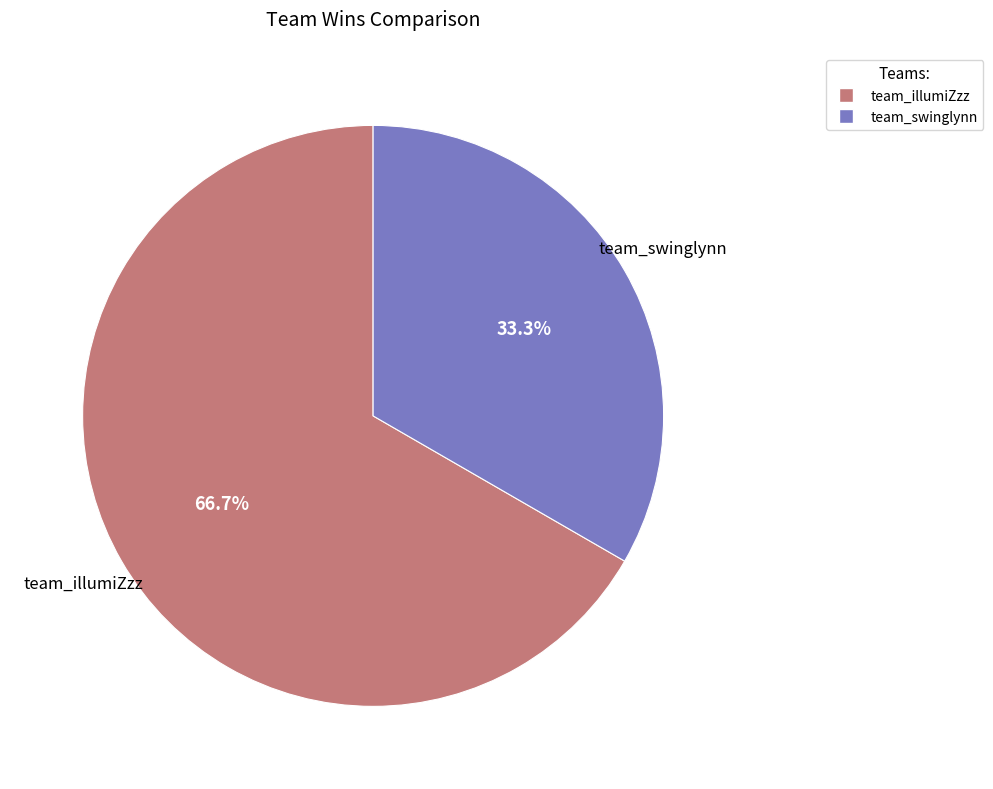

To the nearest percent, what portion does team_swinglynn represent?

33%